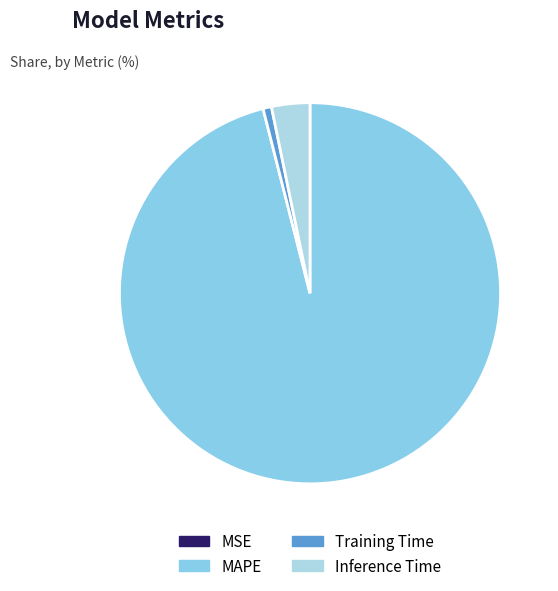

Rank the categories by value from lowest to highest.

MSE, Training Time, Inference Time, MAPE